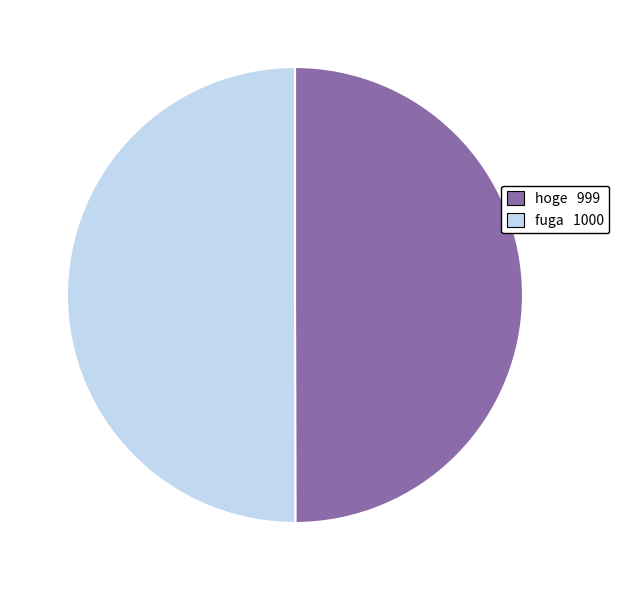

How many segments does this pie chart have?

2